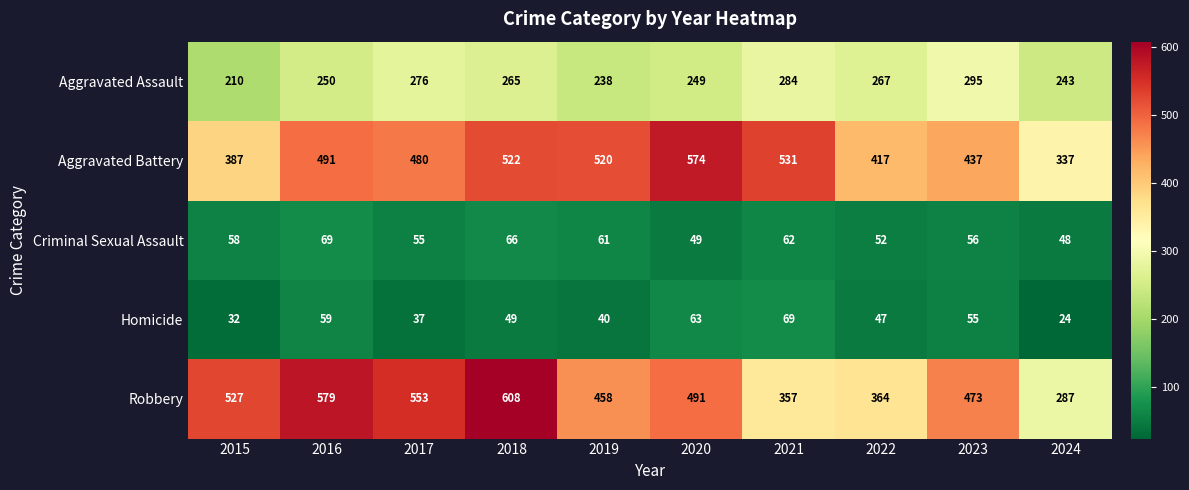

At which label does Aggravated Assault first exceed 265?

2017